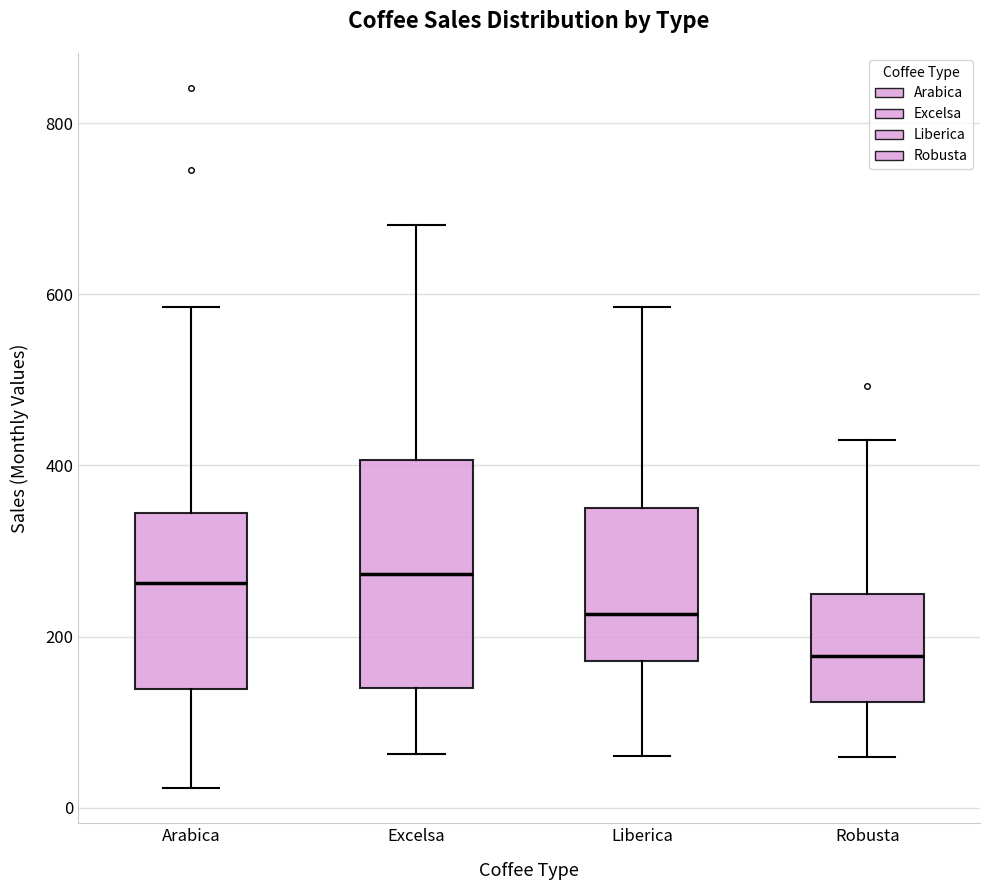

Reading left to right, read every box against the y-axis: the position of its median line, the range the box covers, and the ends of its whiskers. The values are not printed on the chart, so give them approximately, as read against the axis.

Arabica: median 260, box 140 to 340, whiskers 20 to 580
Excelsa: median 280, box 140 to 400, whiskers 60 to 680
Liberica: median 220, box 180 to 340, whiskers 60 to 580
Robusta: median 180, box 120 to 240, whiskers 60 to 420